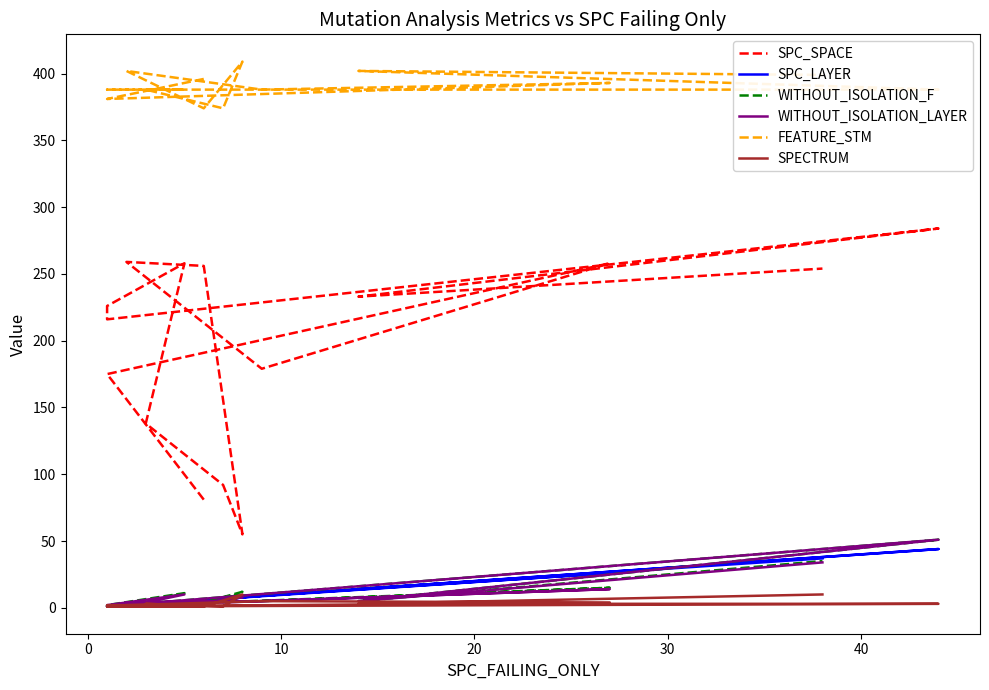

True or false: SPECTRUM and WITHOUT_ISOLATION_F cross at least once.

False